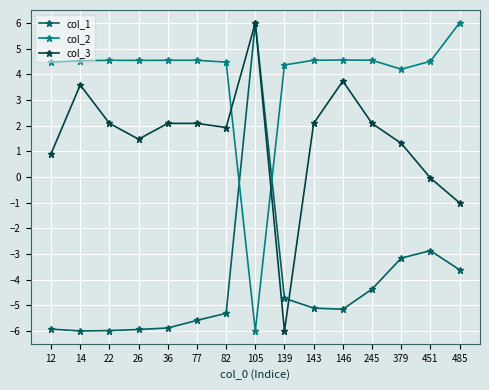

What is the difference between the highest and lowest values at 139?

10.4